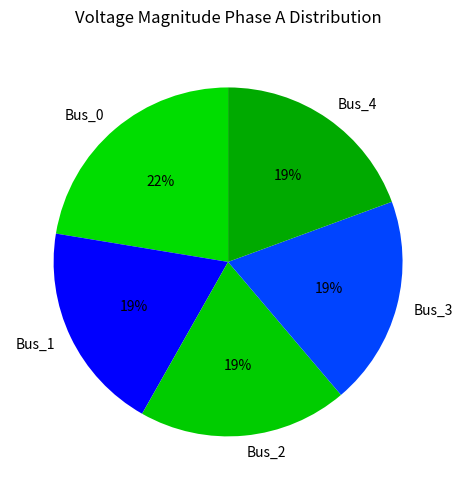

What is the largest slice in the pie chart?

Bus_0